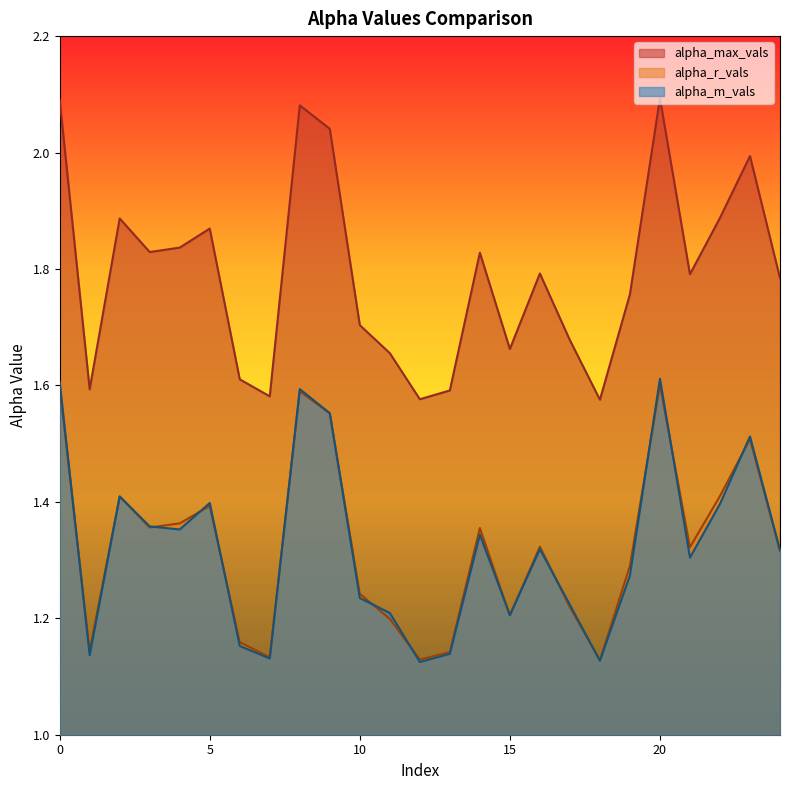

True or false: alpha_r_vals and alpha_max_vals intersect in this chart.

False